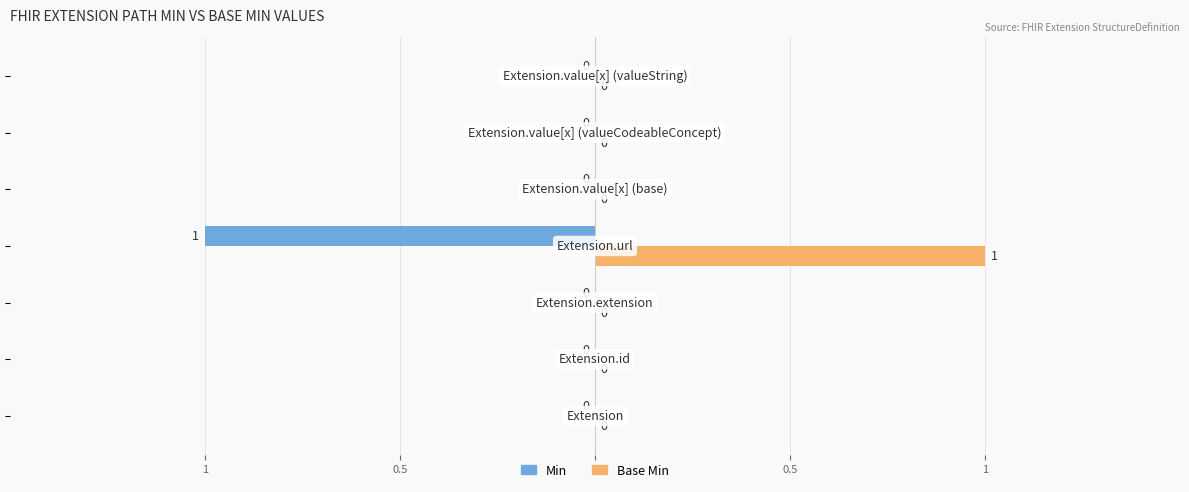

What are all the series names shown in the legend?

Min, Base Min